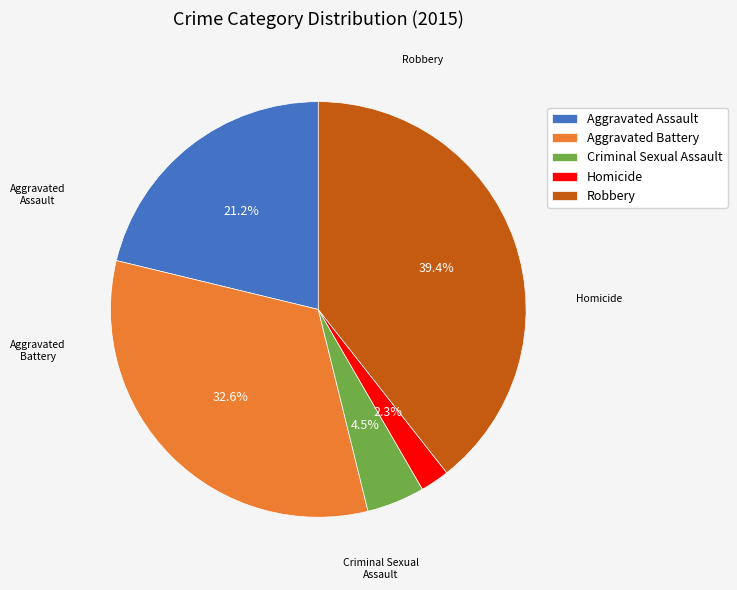

What is the total percentage of Criminal Sexual Assault and Homicide?

6.8%